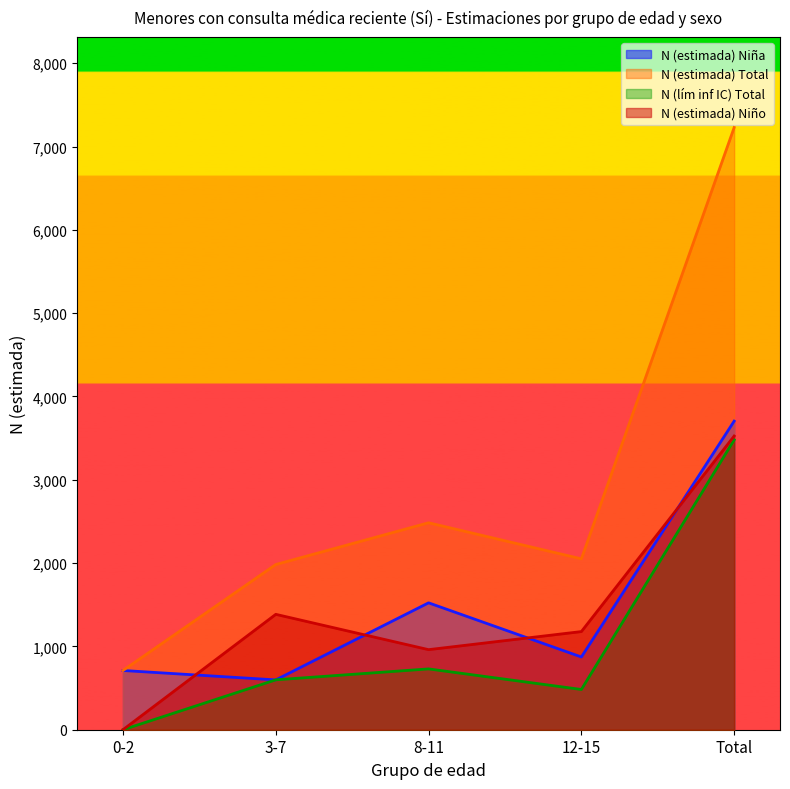

At how many categories does at least one series exceed 1676?

4